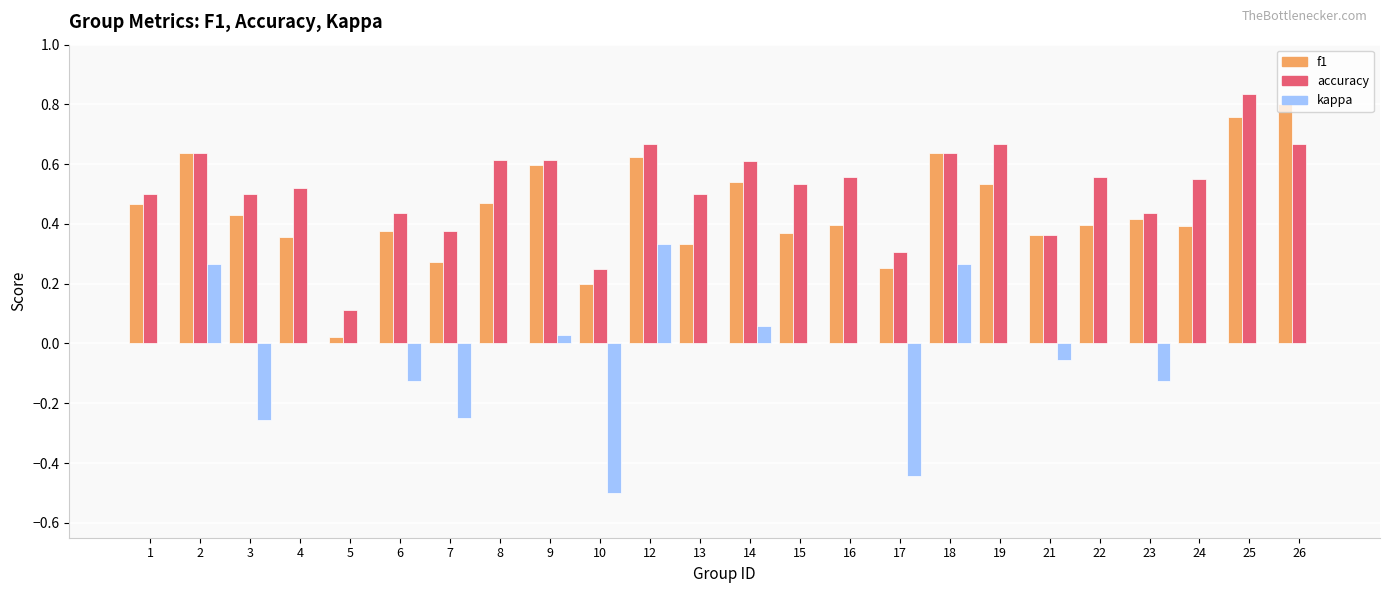

Which series has the largest total across all categories?

accuracy